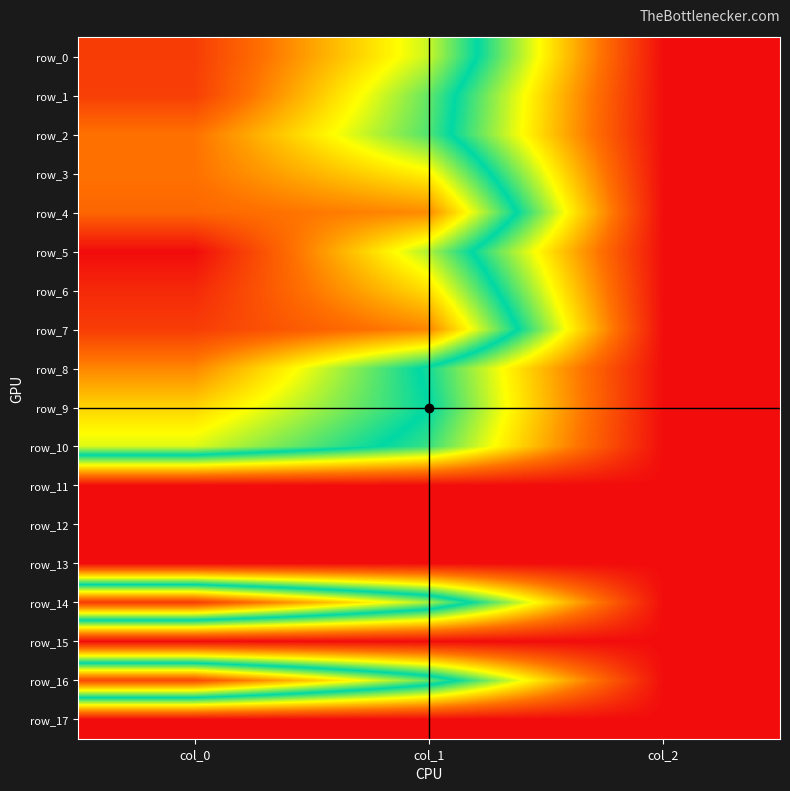

What is the average value of the row_4 series?

624.4